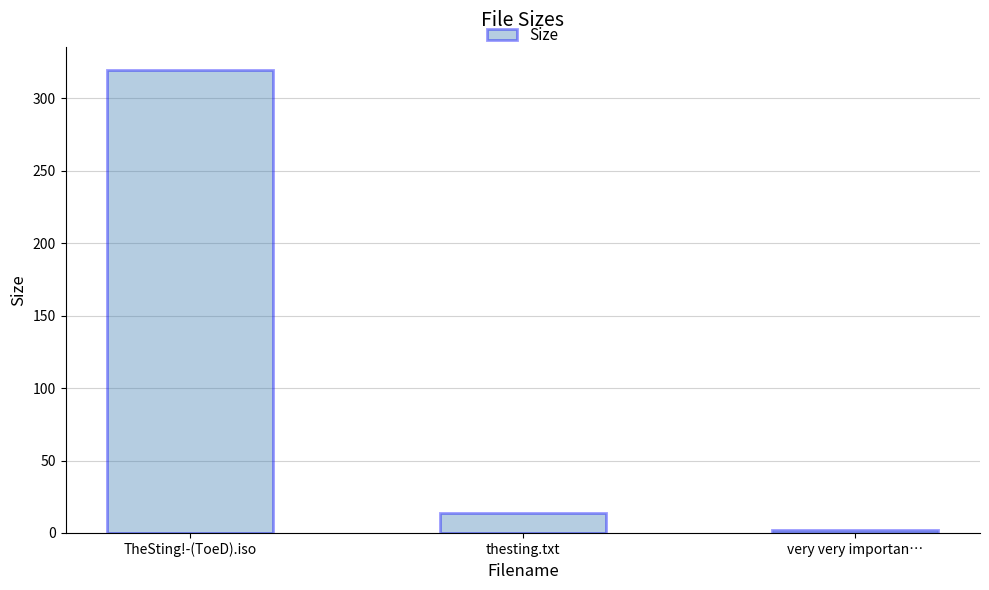

The chart shows a value of 319.5 at TheSting!-(ToeD).iso. True or false?

True